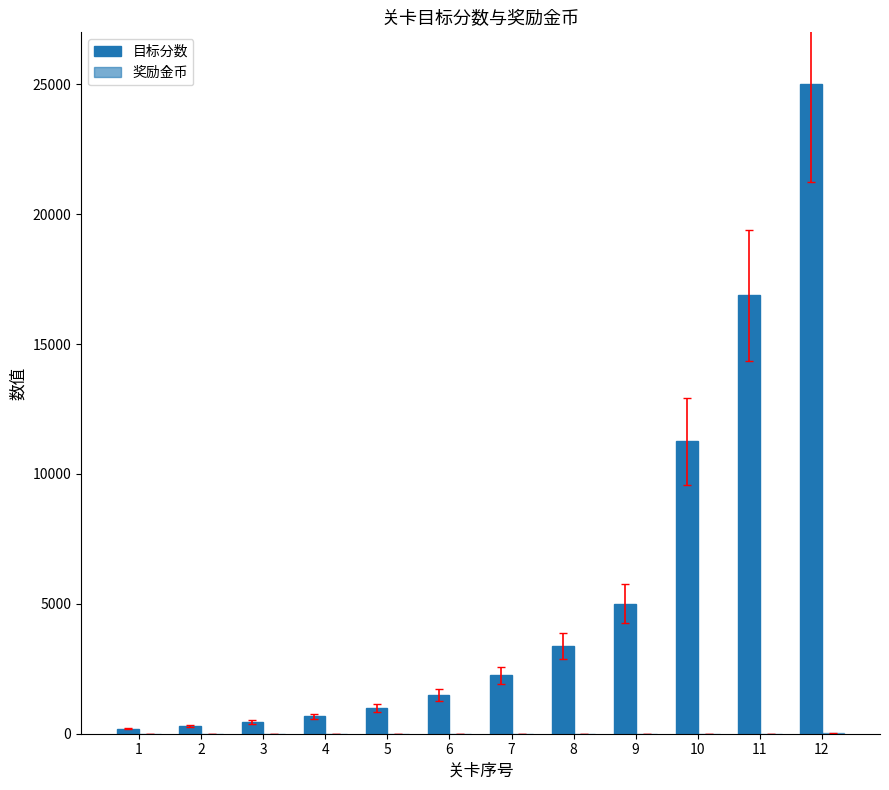

Is the value of 奖励金币 at 4 greater than the value of 目标分数 at 8?

No